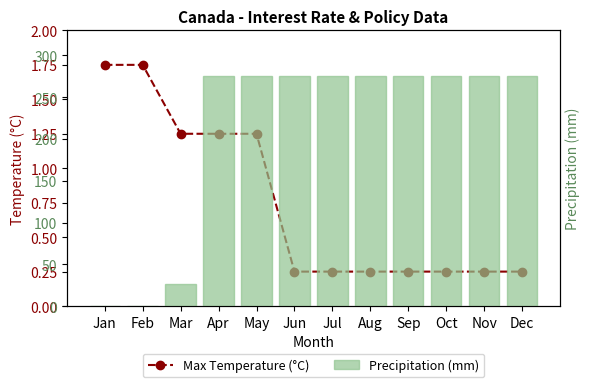

How many categories are shown in the chart?

12